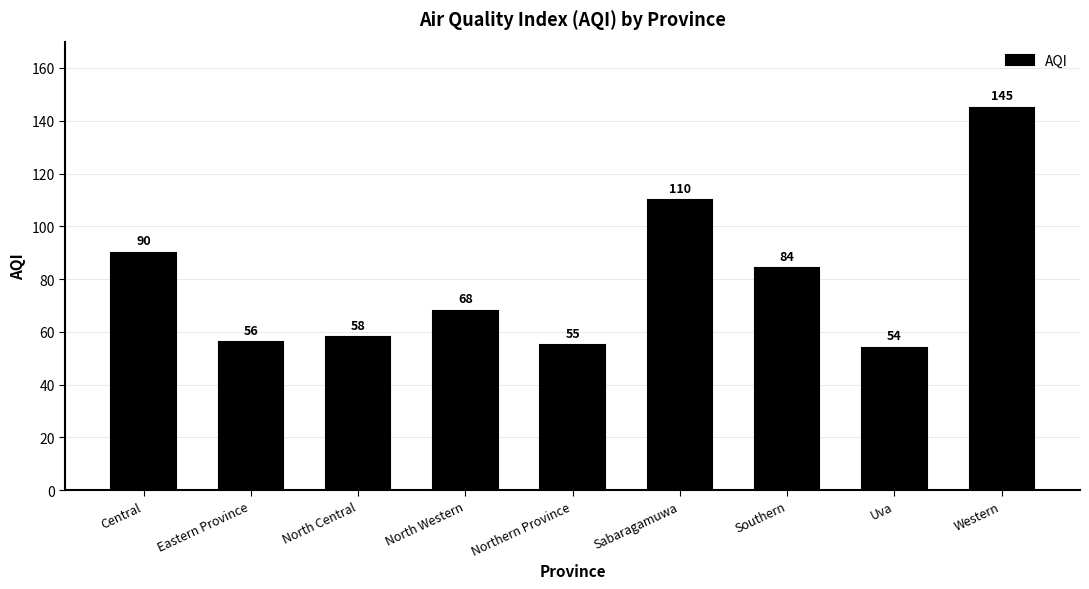

How many bars are there in total?

9